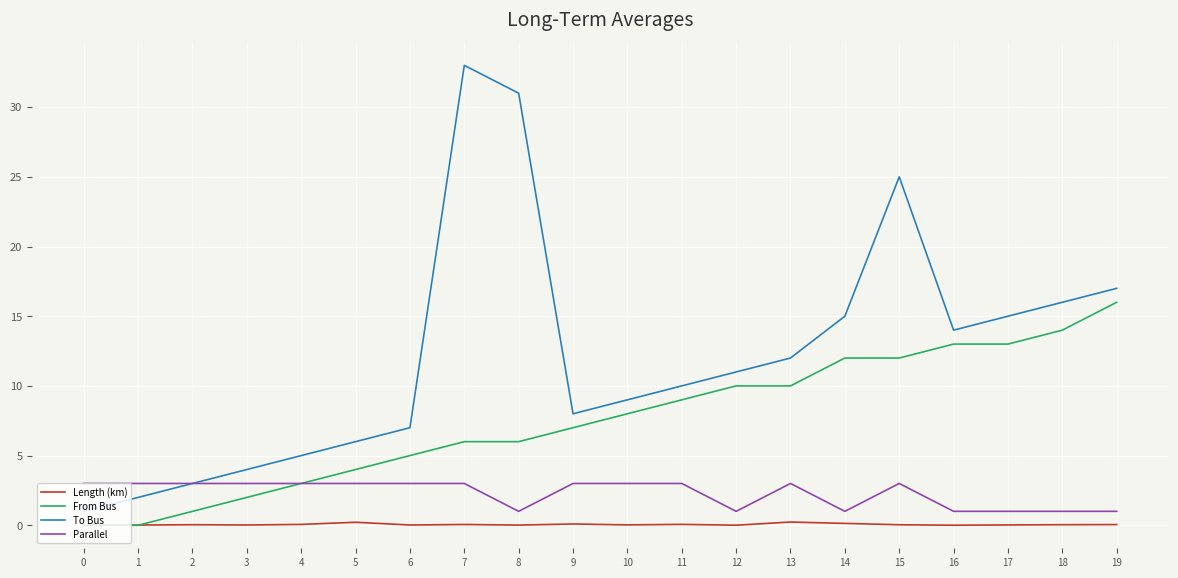

True or false: To Bus and Length (km) cross at least once.

False